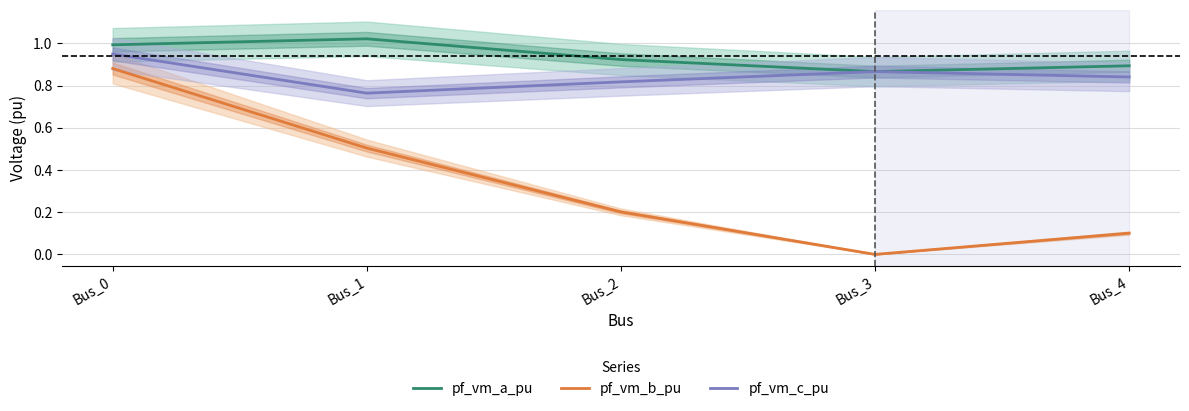

How many interior local valleys does the pf_vm_b_pu series have?

1